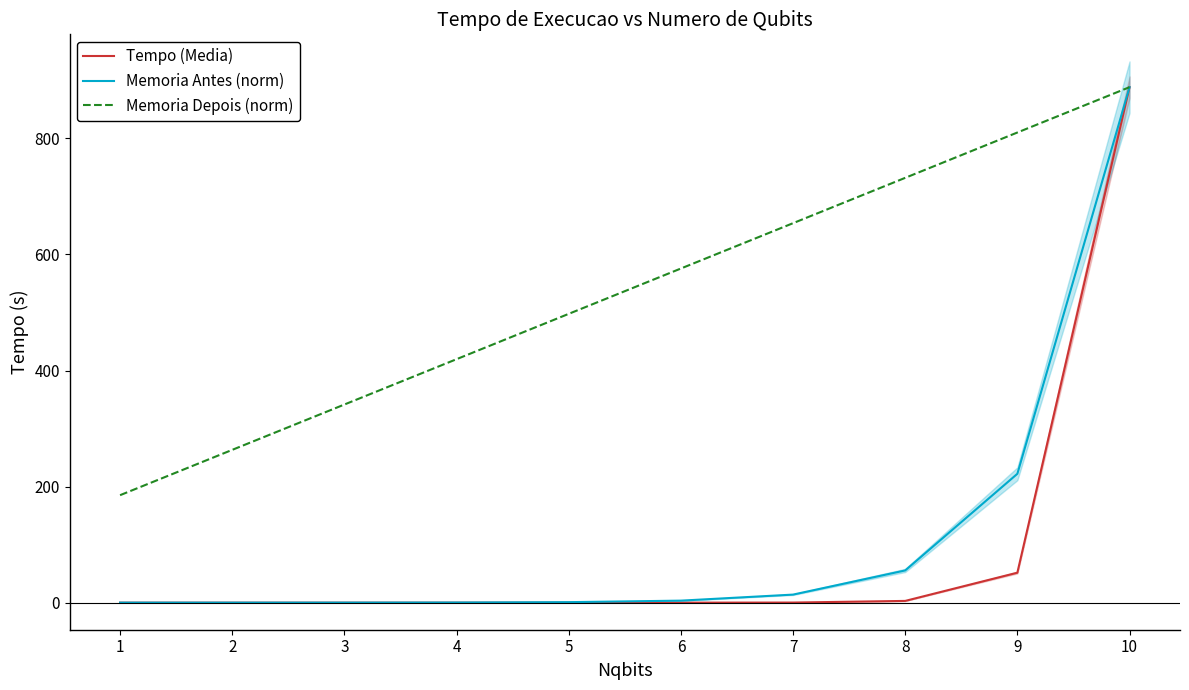

What is the difference between the maximum and minimum values in the Memoria Depois (norm) series?

703.1